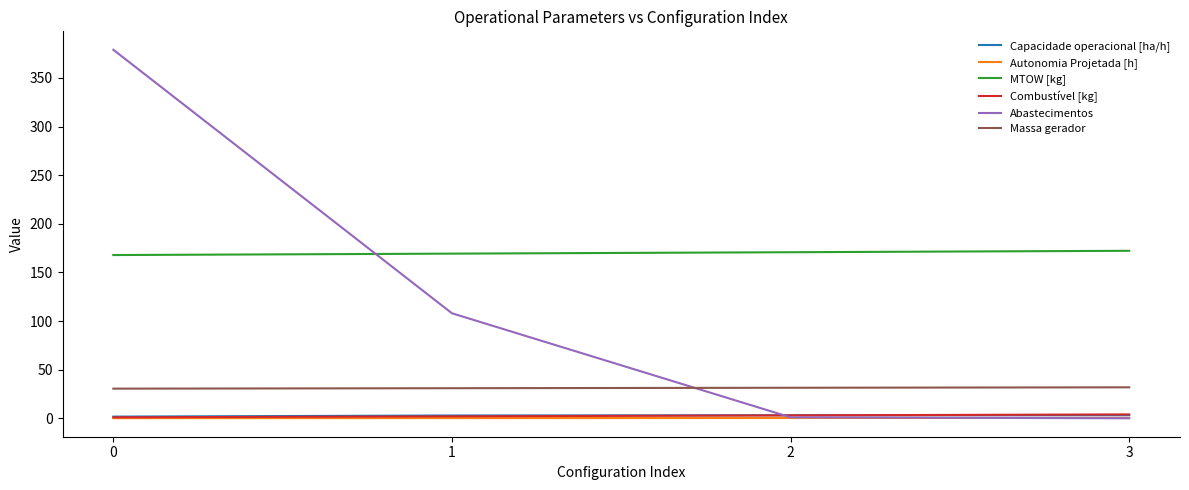

What value does the Abastecimentos series have at 0?

379.0